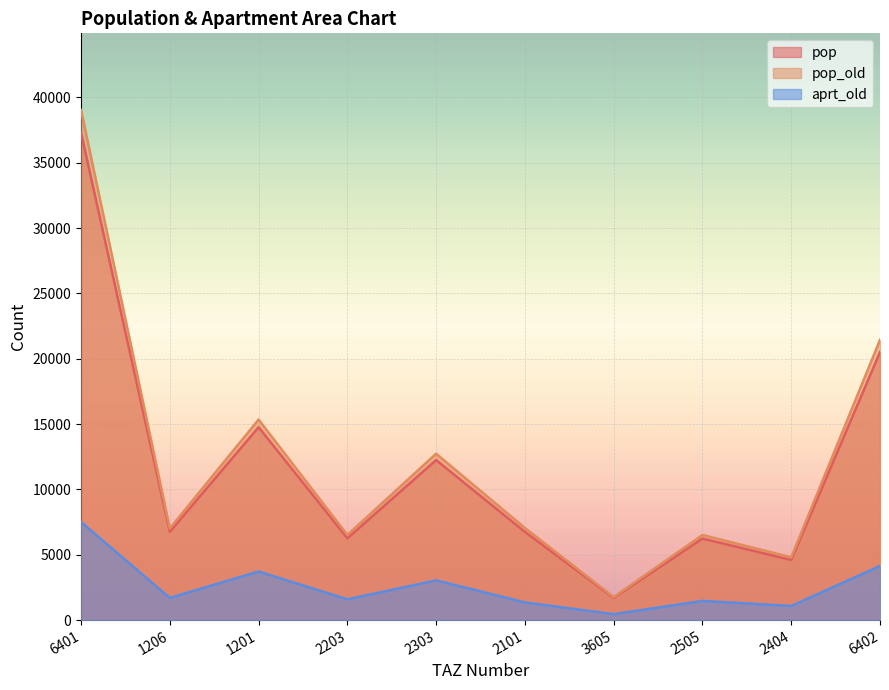

Reading left to right, transcribe all the data shown in this chart.

pop: 6401=37296.9	1206=6752.2	1201=14763.8	2203=6258.4	2303=12245.5	2101=6750.0	3605=1703.7	2505=6239.1	2404=4599.6	6402=20507.6
pop_old: 6401=39041.8	1206=7017.6	1201=15344.2	2203=6514.2	2303=12732.2	2101=7049.9	3605=1763.5	2505=6514.3	2404=4802.5	6402=21444.3
aprt_old: 6401=7504.0	1206=1700.4	1201=3719.2	2203=1590.2	2303=3041.6	2101=1353.3	3605=453.8	2505=1470.5	2404=1082.9	6402=4141.6